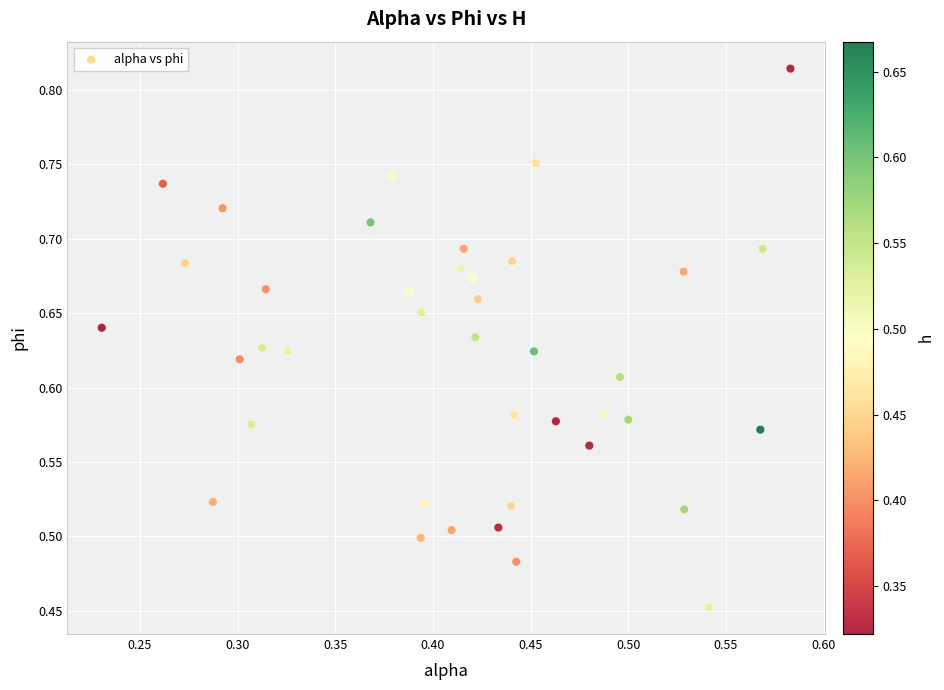

What is the range of X values (max minus min)?

0.4